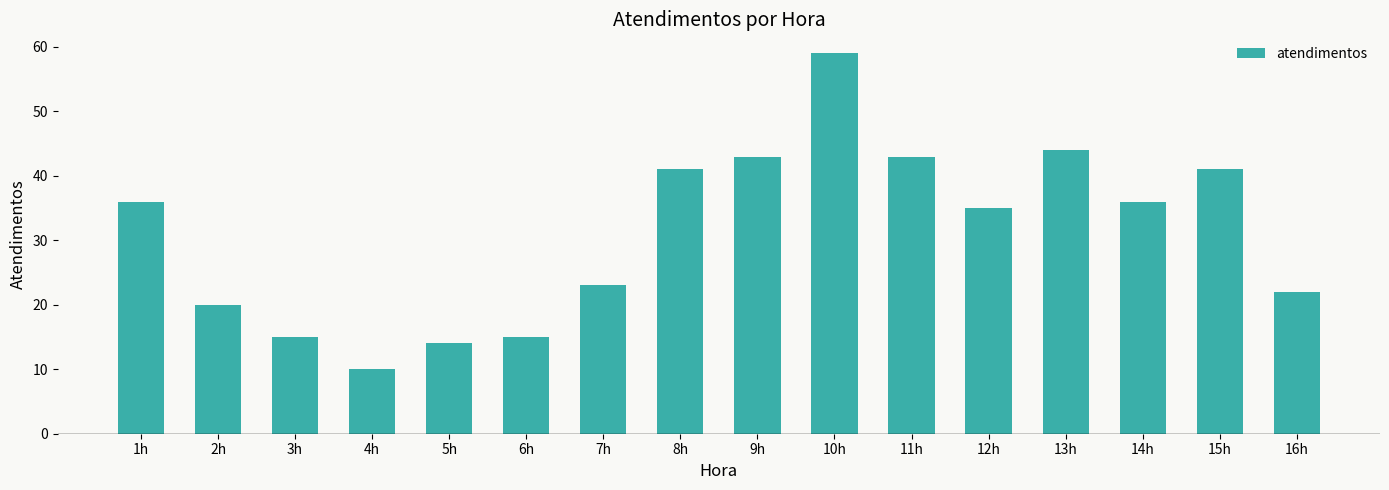

What is the change in value from 5h to 12h?

+21